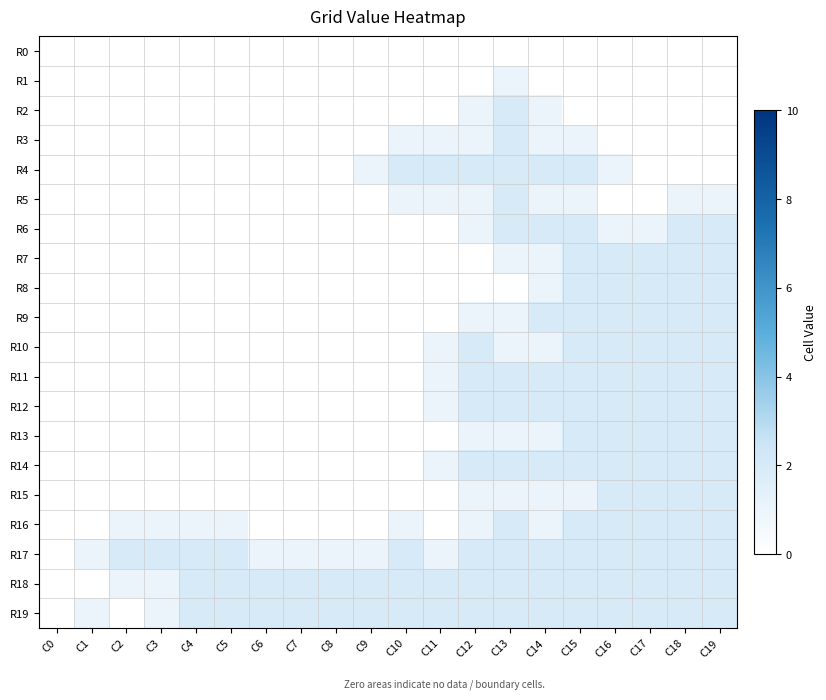

At which category does the chart reach its minimum across all series?

C0